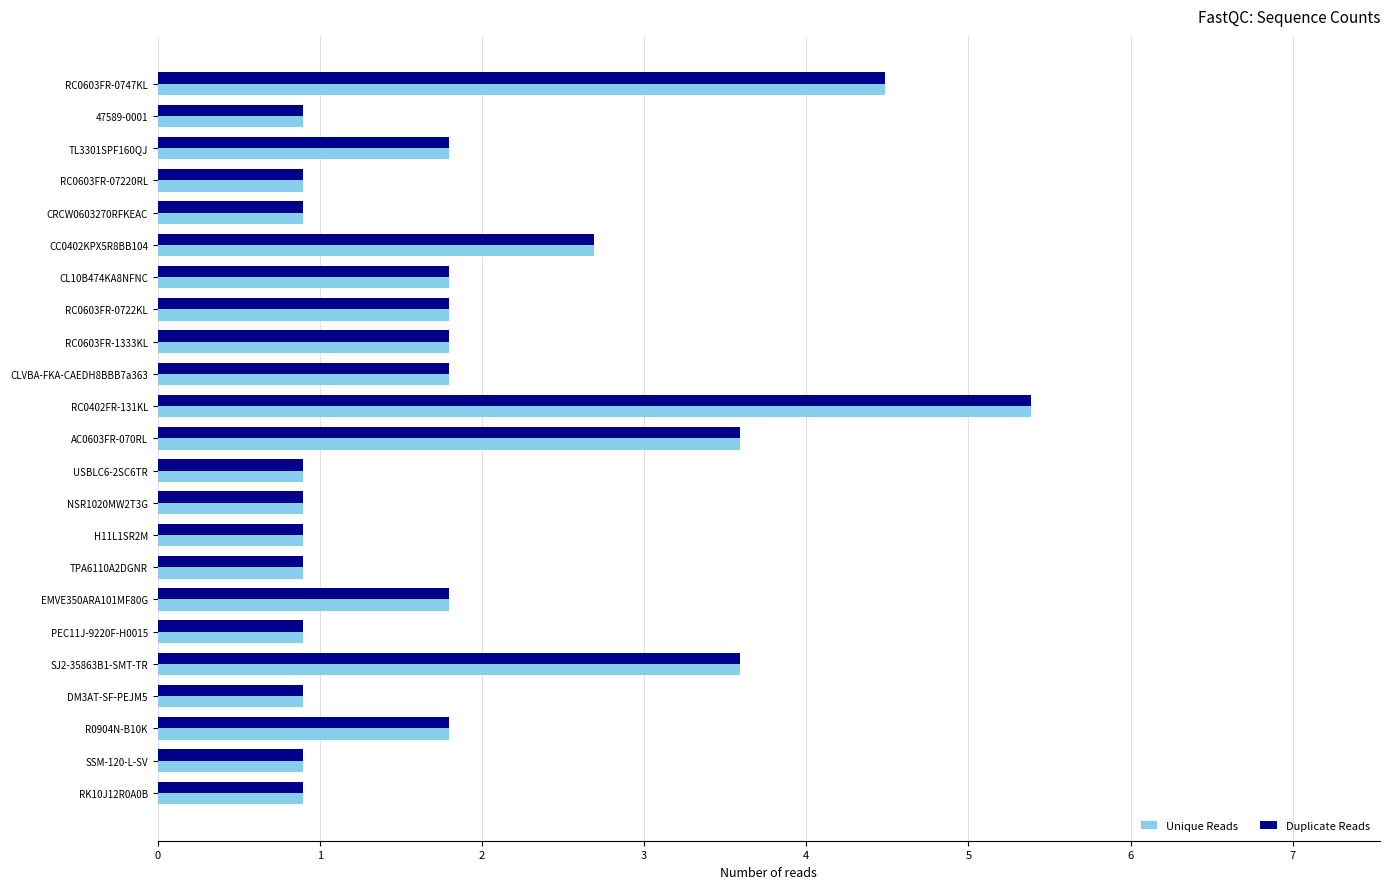

Which series has the widest spread of values?

Unique Reads